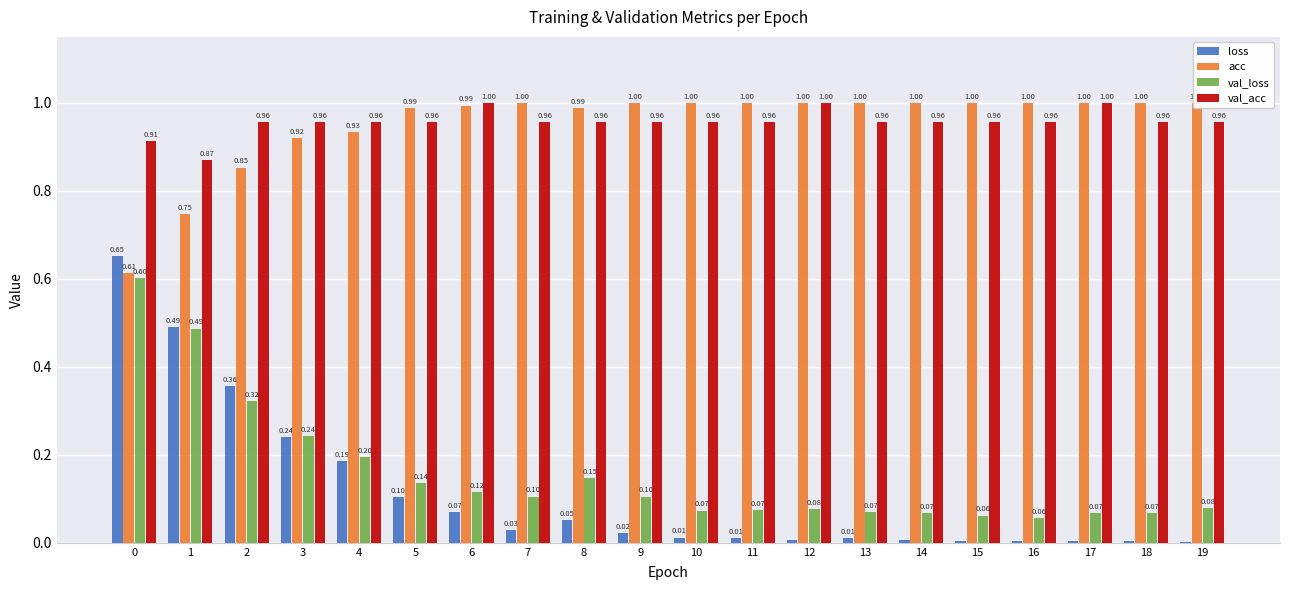

Which label corresponds to the smallest value in the chart?

19